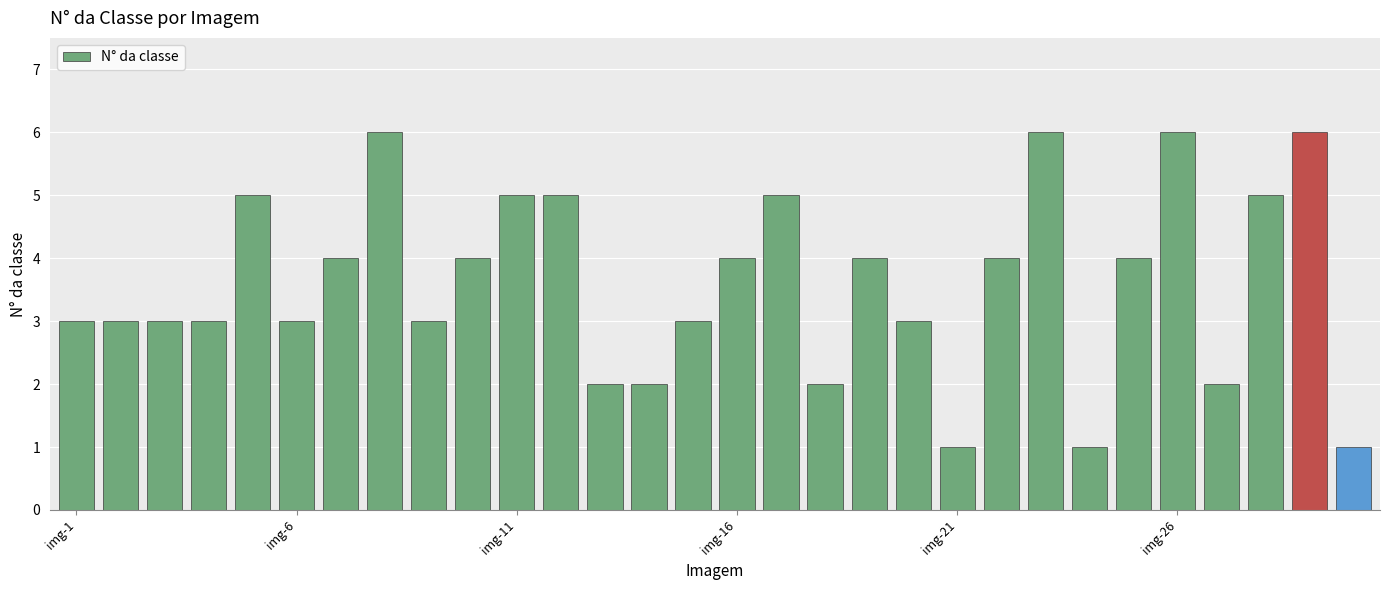

What is the difference between the maximum and second lowest values?

5